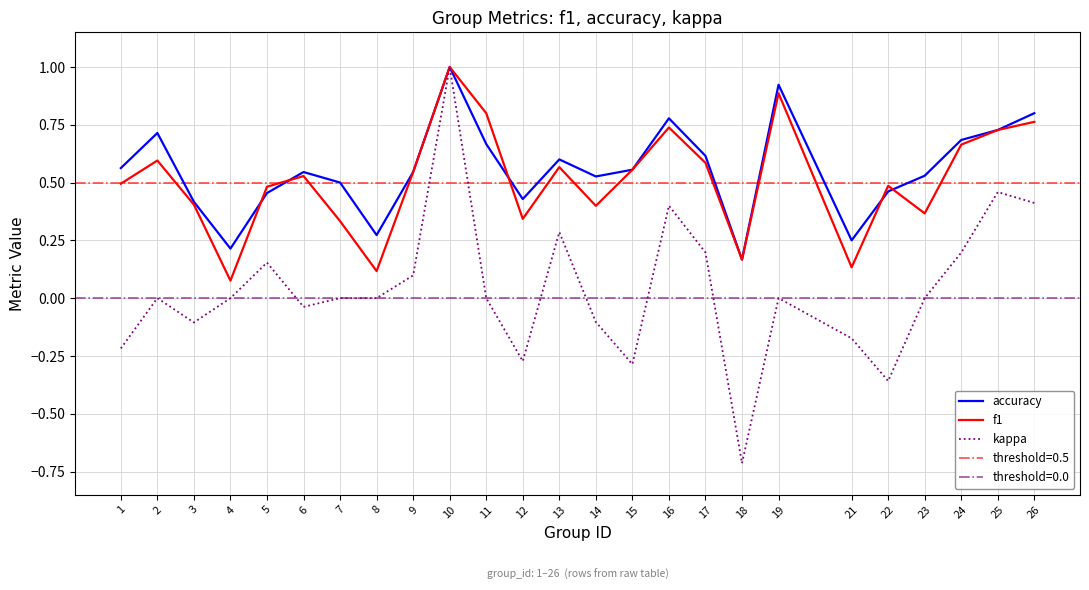

Where is the first local maximum for kappa?

2